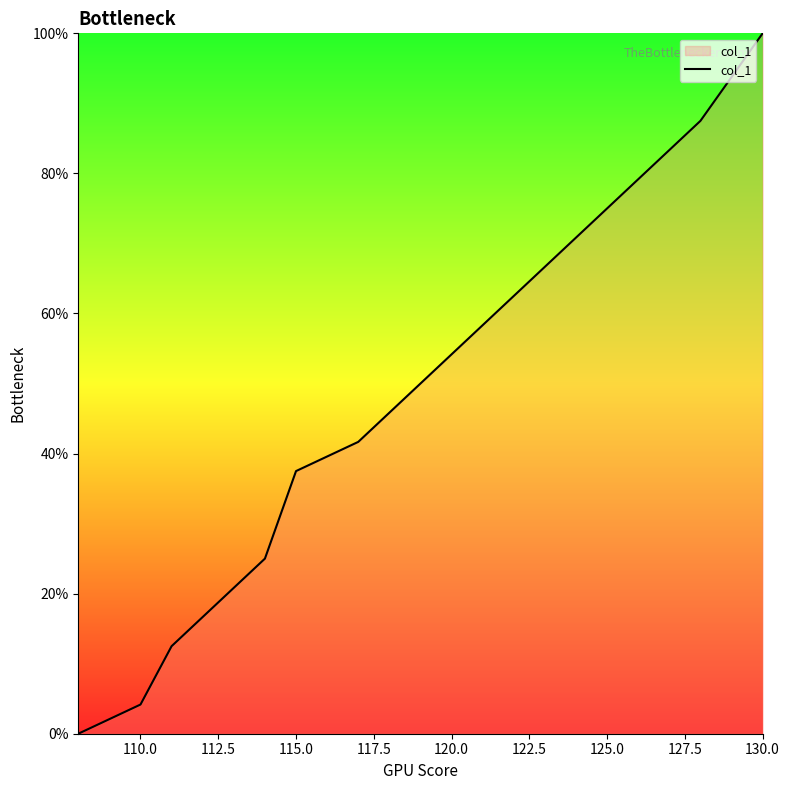

Reading right to left, list all the values displayed in this chart.

100.0	87.5	83.3	79.2	75.0	70.8	66.7	62.5	58.3	54.2	50.0	45.8	41.7	37.5	25.0	20.8	16.7	12.5	4.2	0.0